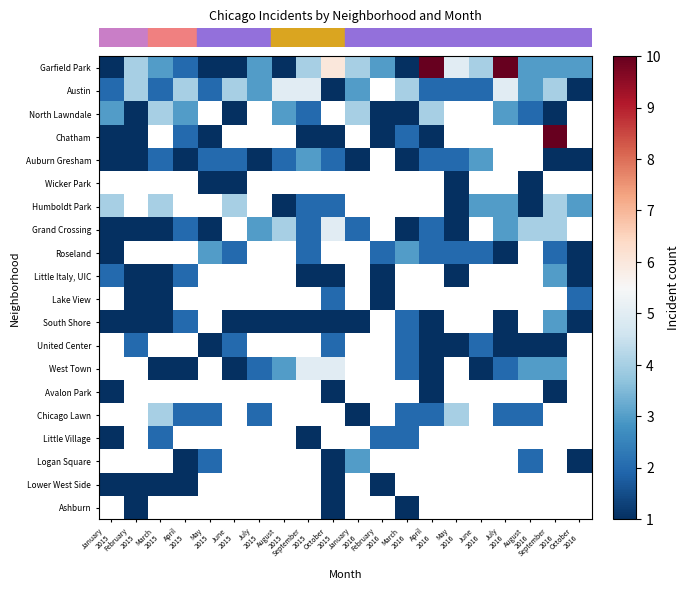

Which category has the lowest value across all series?

January
2015